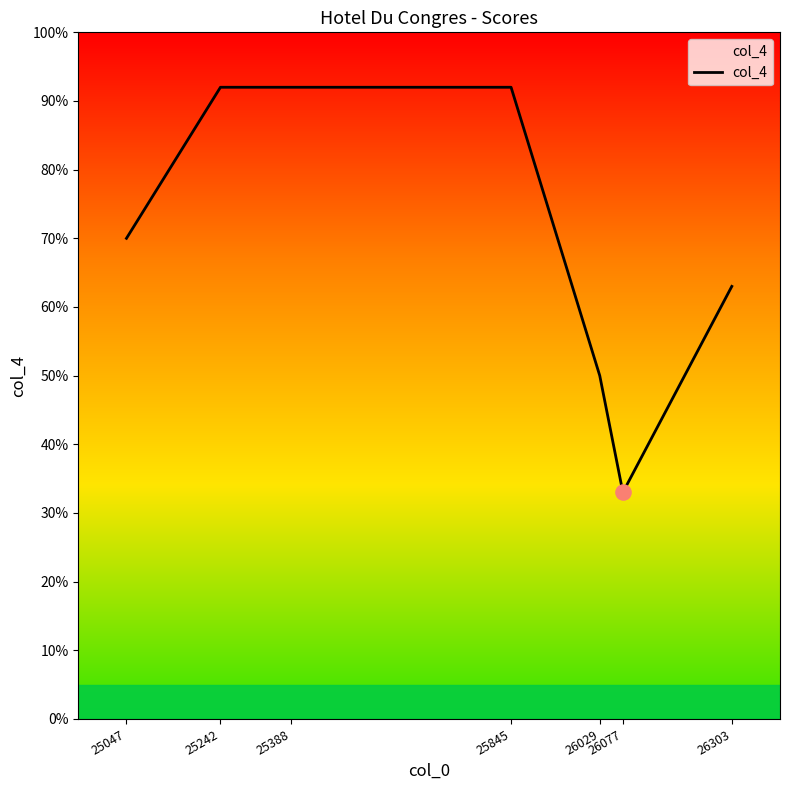

Between 26077 and 26303, which is larger?

26303